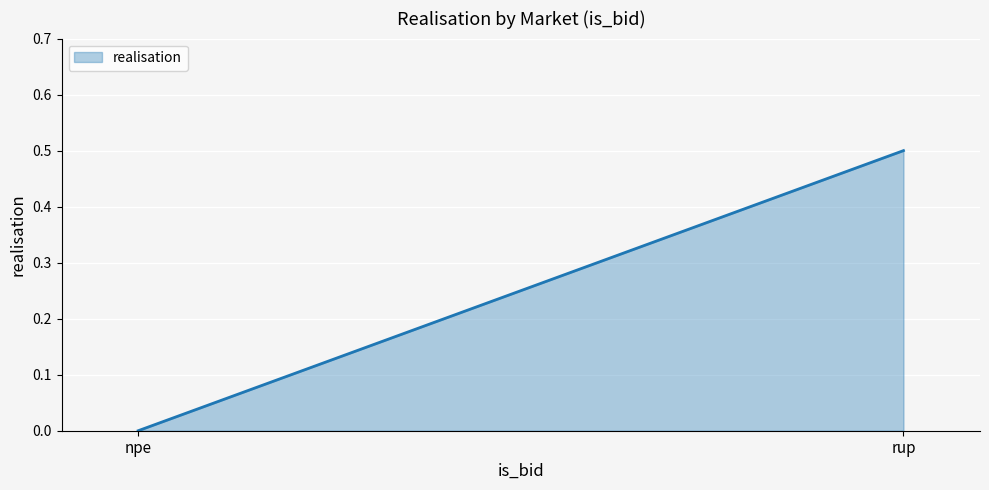

What is the change in value from npe to rup?

+0.5